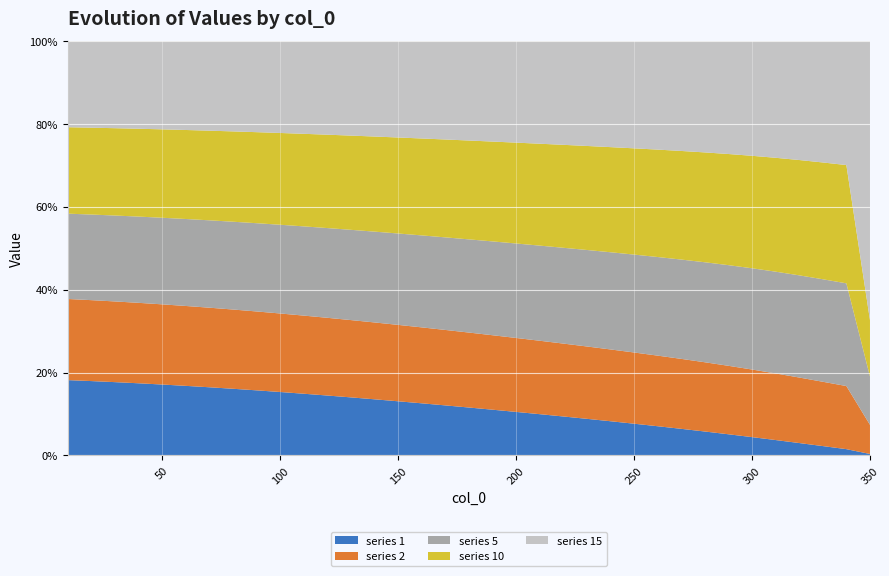

Reading left to right, list all the values displayed in this chart.

1: 8527.1	8158.8	7782.7	7400.8	7015.3	6628.2	6241.6	5857.5	5478.0	5104.9	4739.9	4384.6	4040.4	3708.5	3389.9	3085.4	2795.7	2521.2	2262.2	2018.9	1791.1	1579.0	1382.2	1200.5	1033.6	881.0	742.4	617.3	505.3	405.6	317.6	240.4	172.4	111.8	55.6
2: 9178.2	8873.3	8562.2	8246.3	7926.6	7604.3	7280.7	6957.0	6634.3	6313.7	5996.4	5683.3	5375.4	5073.4	4778.3	4490.7	4211.1	3940.1	3678.1	3425.6	3182.9	2950.2	2727.8	2516.1	2315.3	2125.8	1948.0	1782.7	1630.4	1492.4	1369.9	1264.5	1178.1	1112.6	1069.3
5: 9652.6	9386.4	9115.2	8839.8	8560.7	8278.7	7994.3	7708.3	7421.4	7134.1	6847.2	6561.3	6276.9	5994.6	5715.0	5438.7	5166.1	4897.8	4634.2	4375.9	4123.4	3877.1	3637.7	3406.0	3182.7	2968.7	2765.3	2574.0	2396.6	2235.3	2092.9	1972.5	1877.4	1810.9	1775.7
10: 9777.6	9524.5	9266.9	9005.4	8740.5	8472.5	8202.0	7929.4	7655.3	7380.0	7104.1	6828.1	6552.4	6277.6	6004.0	5732.1	5462.5	5195.6	4931.9	4672.1	4416.6	4166.3	3921.8	3684.2	3454.4	3233.9	3024.4	2827.7	2646.4	2483.3	2342.0	2226.1	2139.4	2085.4	2066.3
15: 9758.6	9509.2	9255.6	8998.3	8737.7	8474.1	8207.9	7939.6	7669.6	7398.3	7126.1	6853.4	6580.7	6308.4	6037.0	5766.9	5498.5	5232.5	4969.3	4709.6	4454.0	4203.3	3958.5	3720.6	3490.9	3271.0	3062.9	2868.9	2691.9	2535.2	2402.6	2298.1	2225.5	2187.8	10243.7